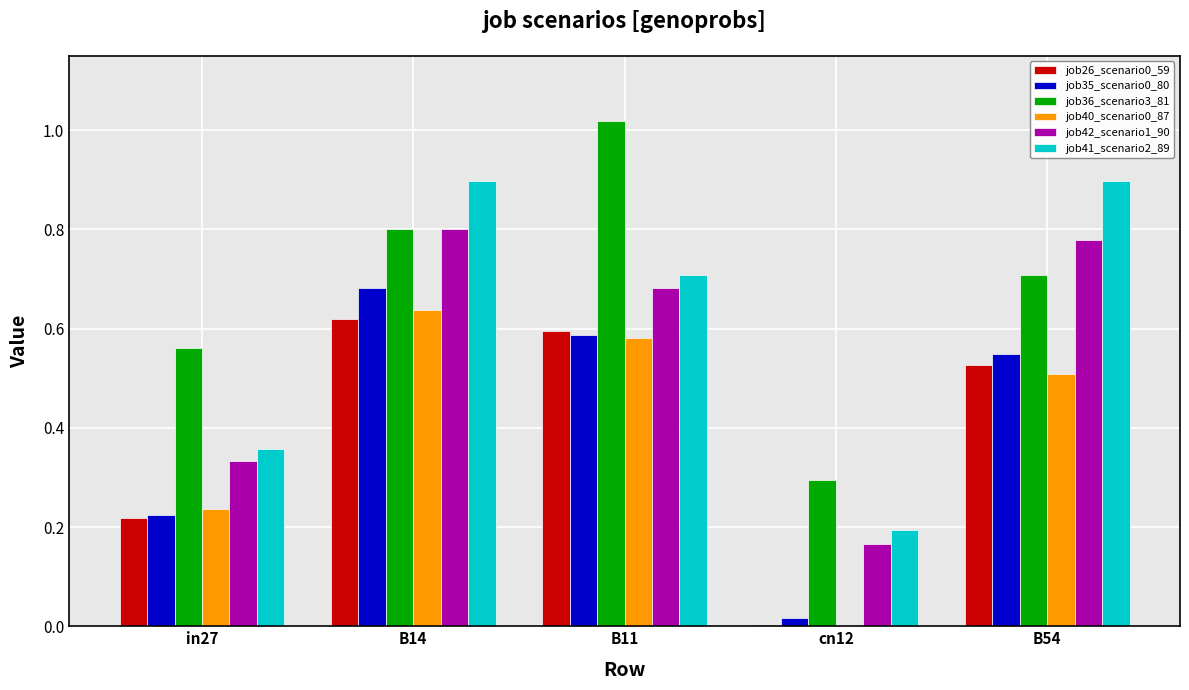

Which series changed the most between B14 and cn12?

job41_scenario2_89